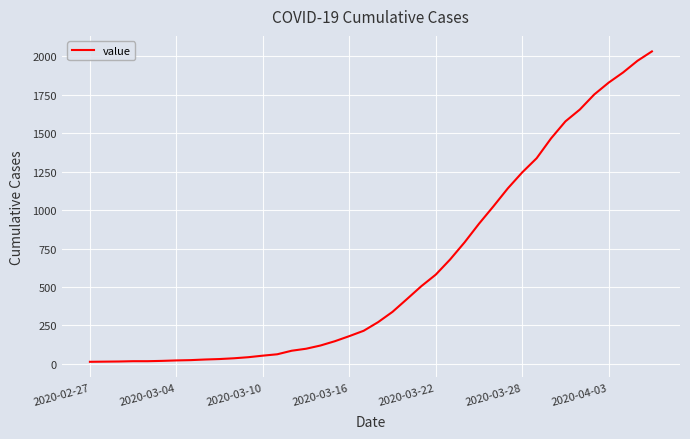

What is the minimum value shown in the chart?

13